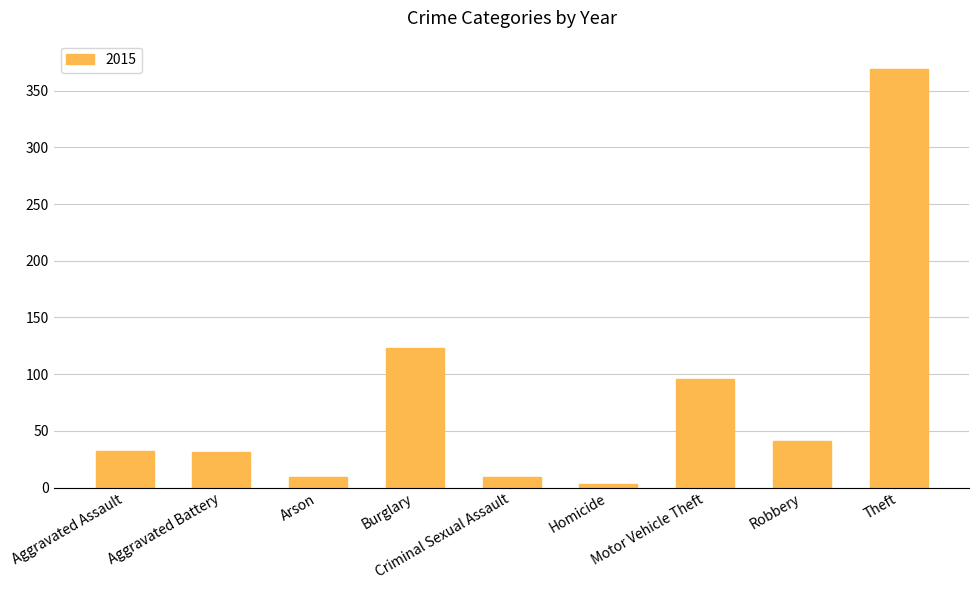

What is the greatest value displayed?

369